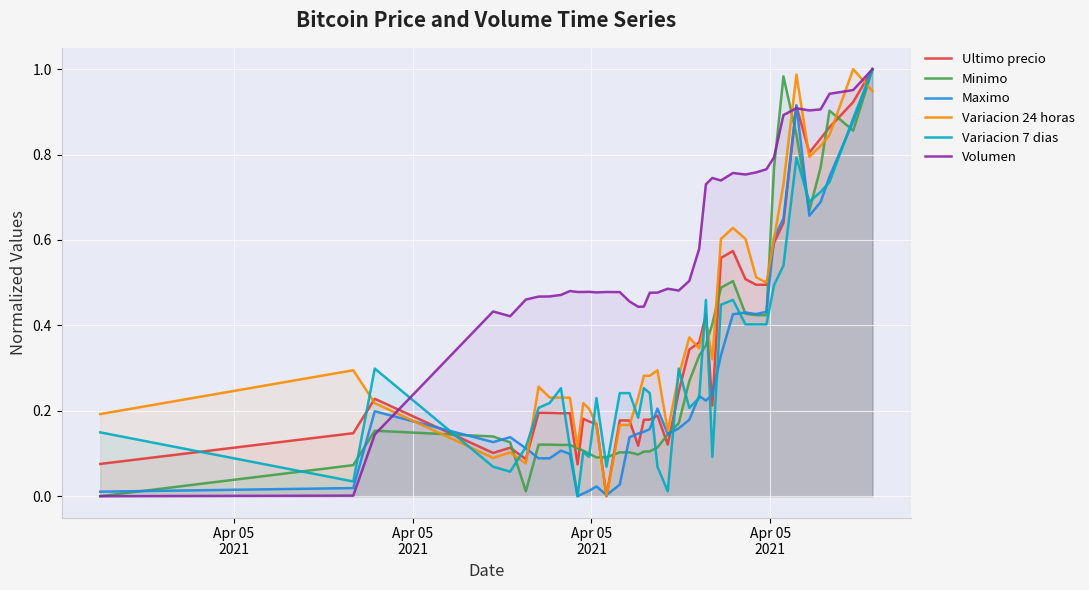

What are all the series names shown in the legend?

Ultimo precio, Minimo, Maximo, Variacion 24 horas, Variacion 7 dias, Volumen